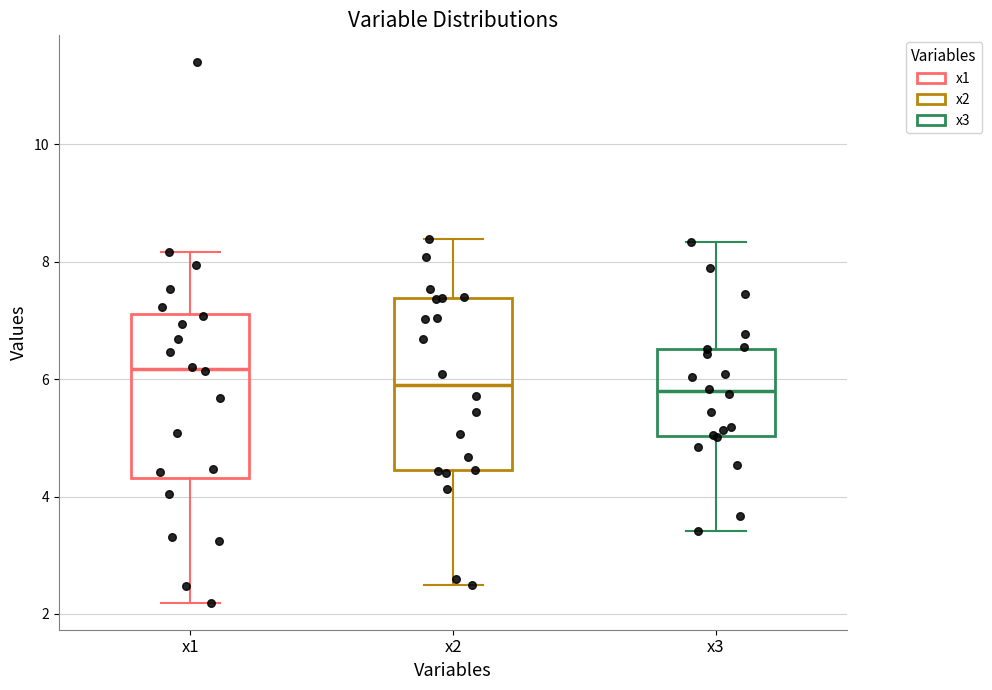

Where is the lower edge of the box for x3 on the y-axis? The values are not printed on the chart, so give them approximately, as read against the axis.

5.0